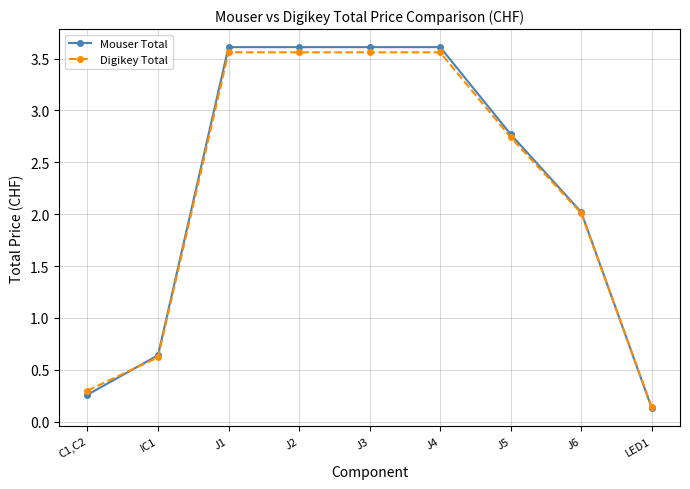

The Mouser Total series shows 2.0 at J6. True or false?

True